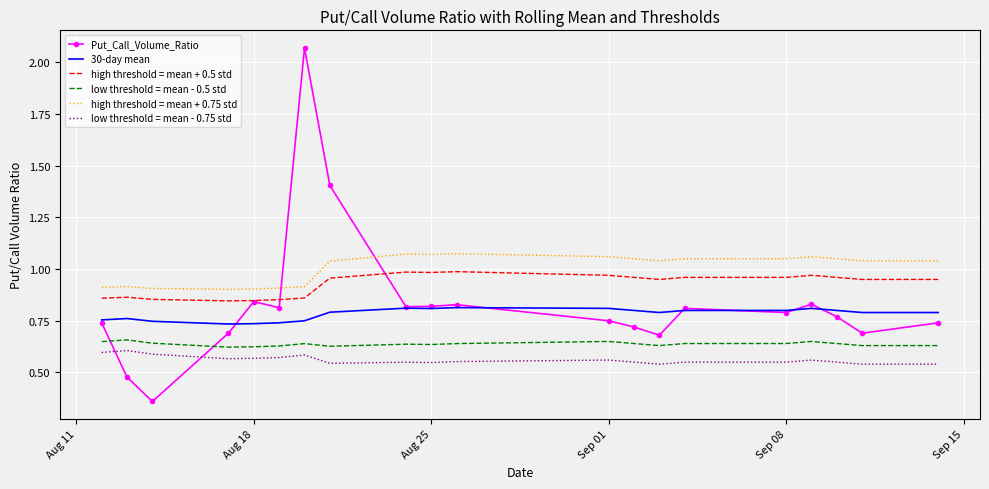

True or false: 30-day mean and high threshold = mean + 0.5 std intersect in this chart.

False